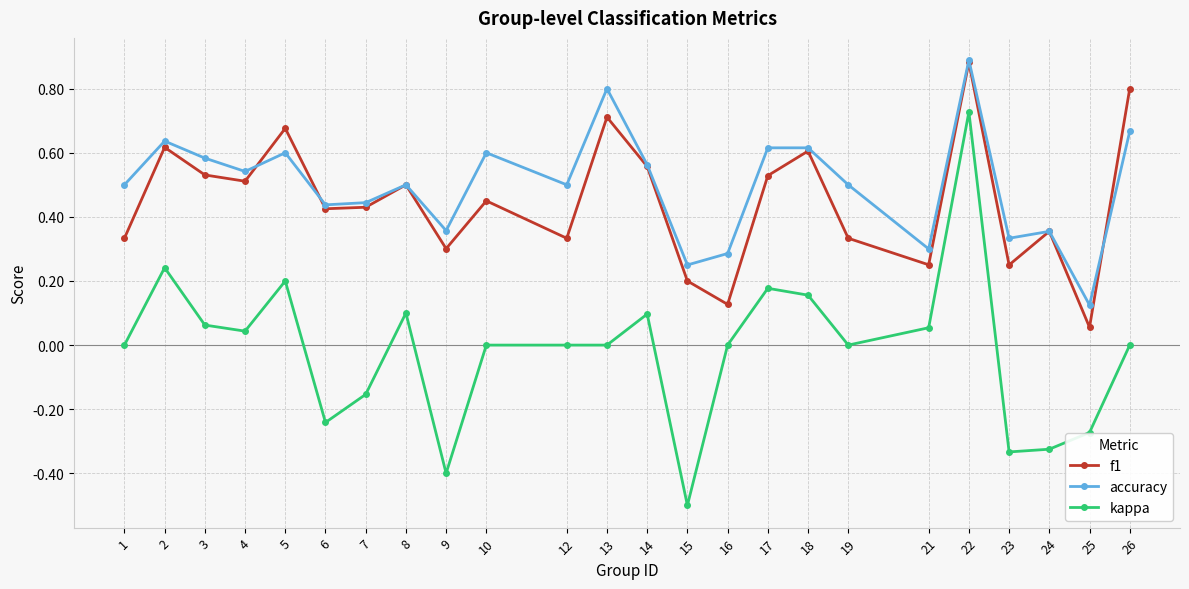

At 19, list the series in order from smallest to largest.

kappa, f1, accuracy